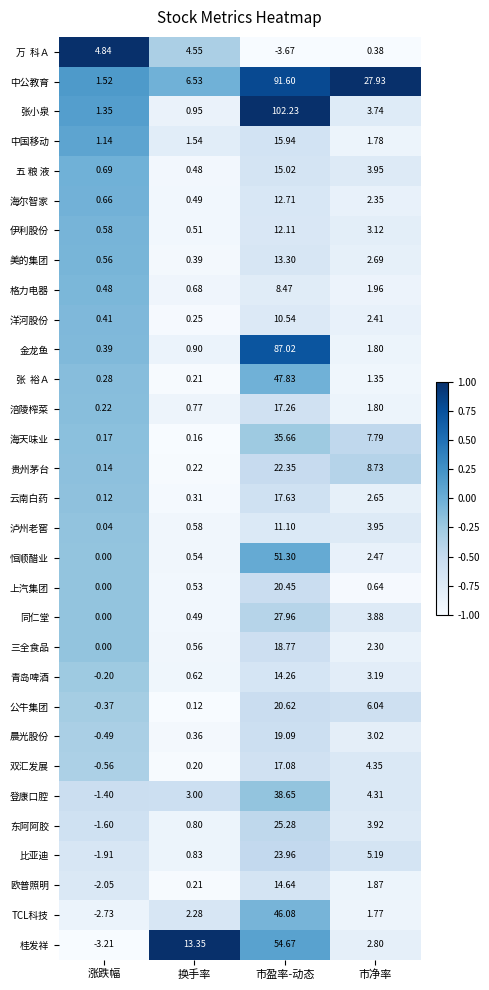

What is the difference between the highest and lowest values at 换手率?

13.2